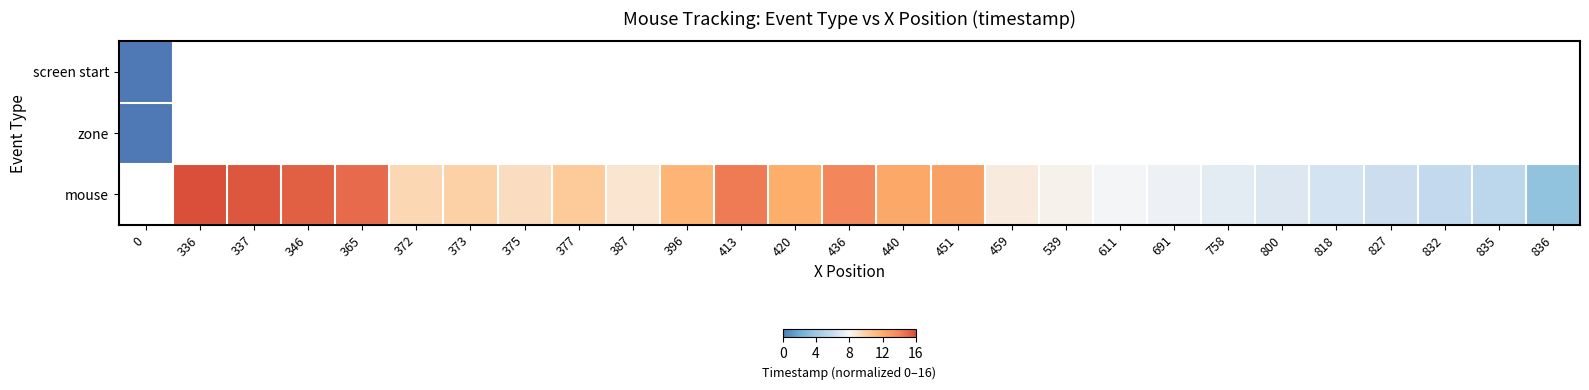

At how many categories does at least one series exceed 3?

26